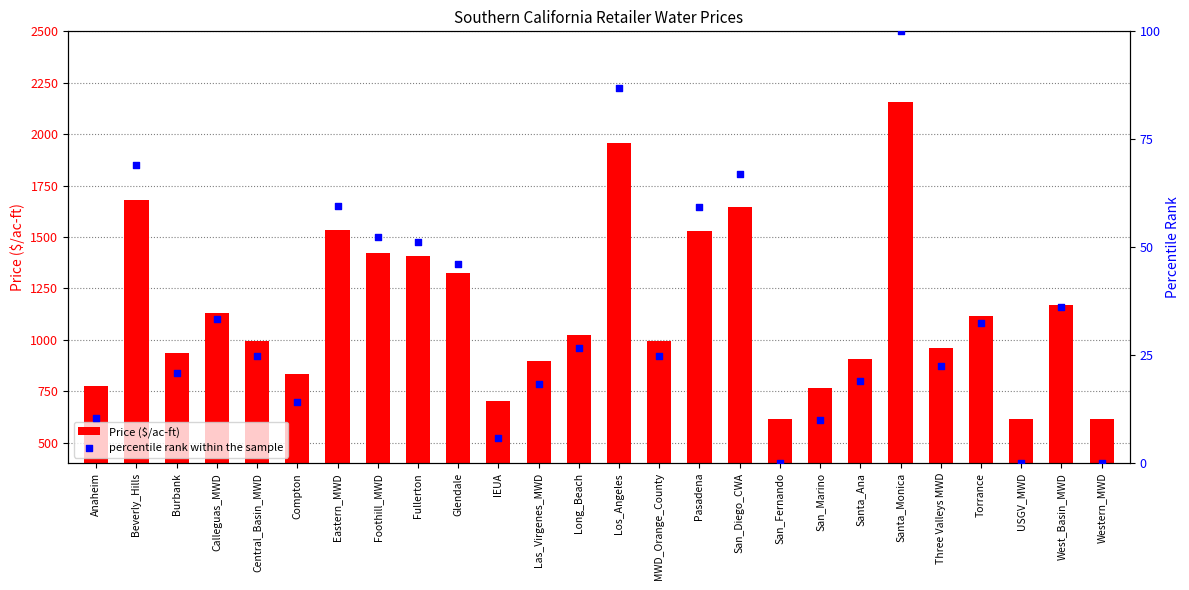

At how many categories does at least one series exceed 2065?

1